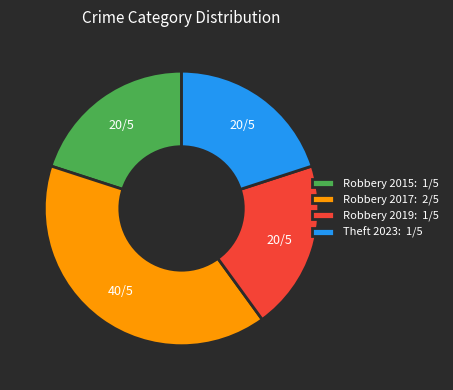

Which category has the biggest portion of the pie?

Robbery 2017